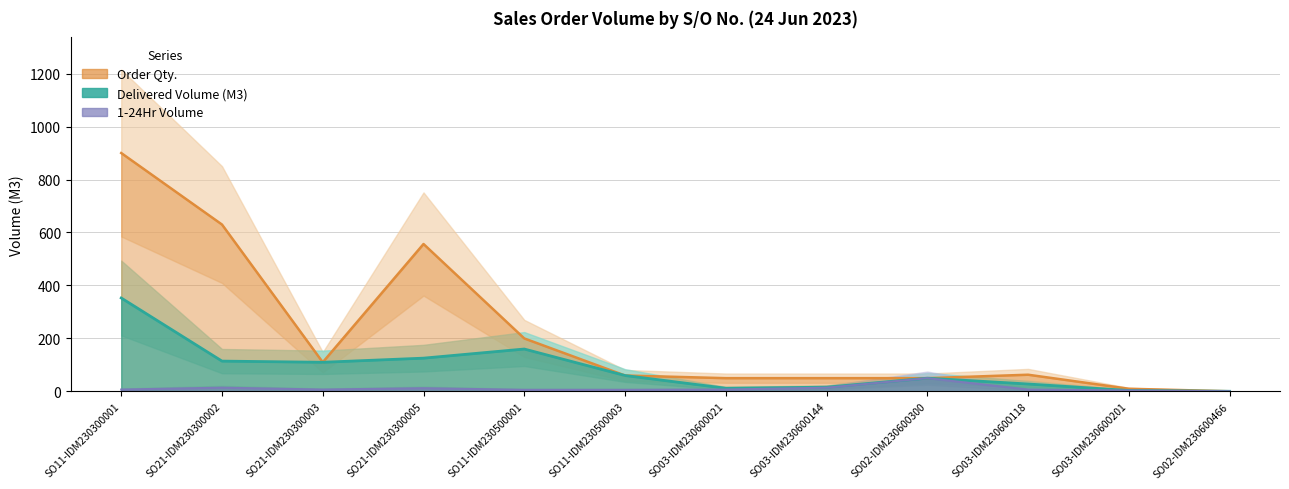

The value of Order Qty. at SO03-IDM230600118 is 63.0. True or false?

True